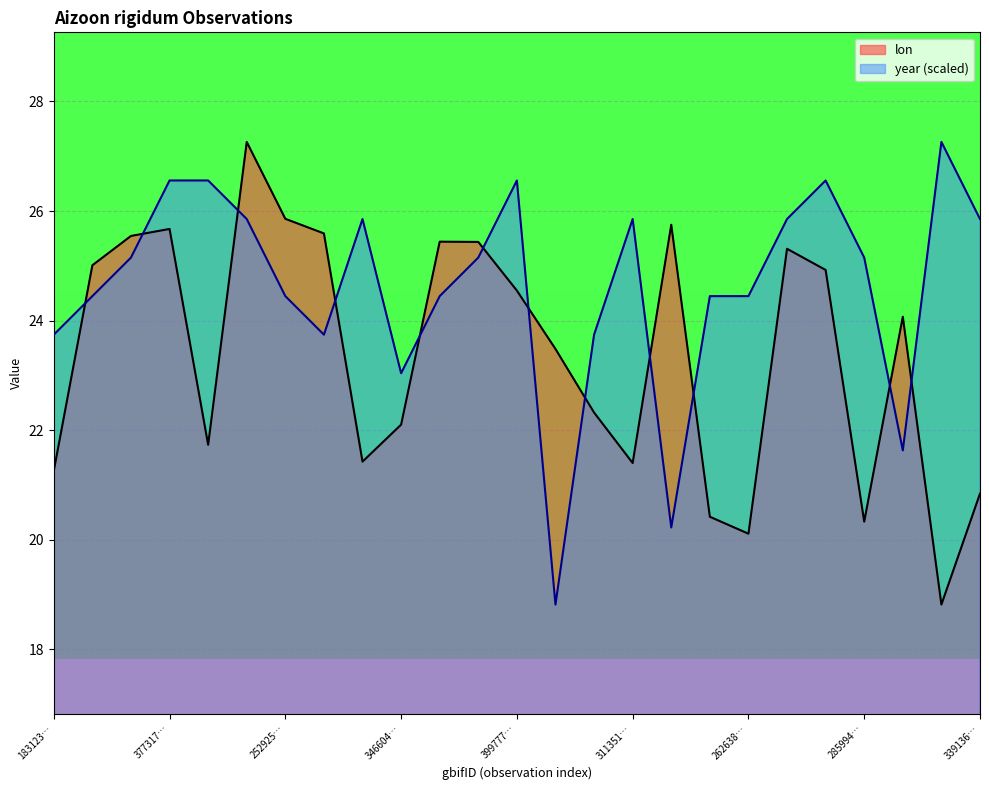

What is the value of the year point at the 15th from the left?

23.7